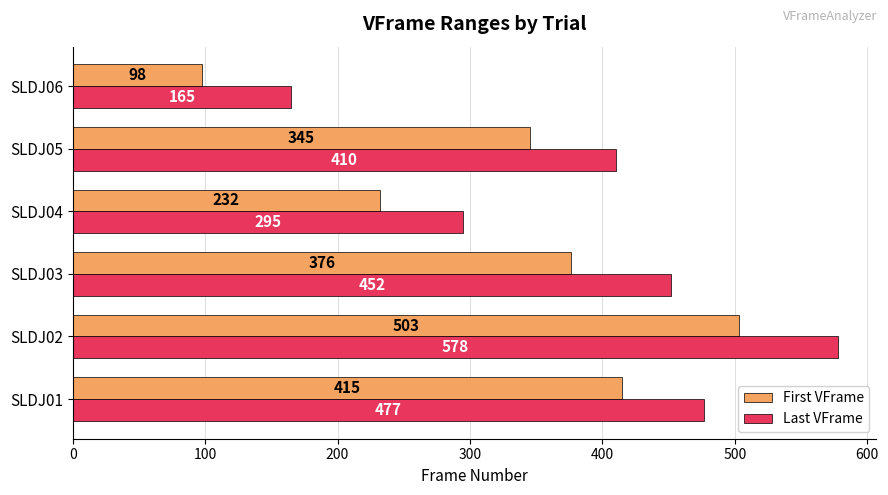

True or false: First VFrame has a value of 232 at SLDJ04.

True